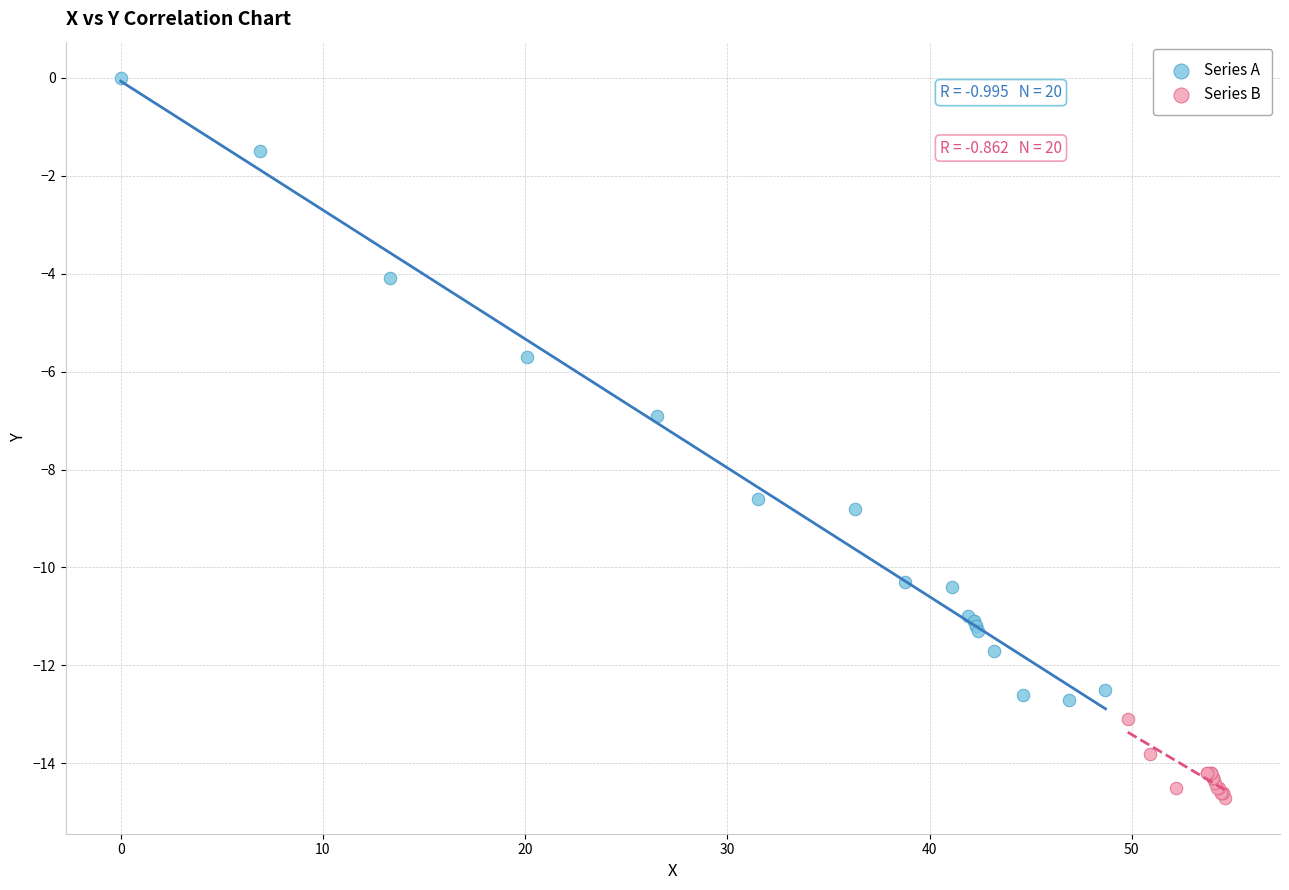

Which series reaches the minimum Y coordinate?

Series B